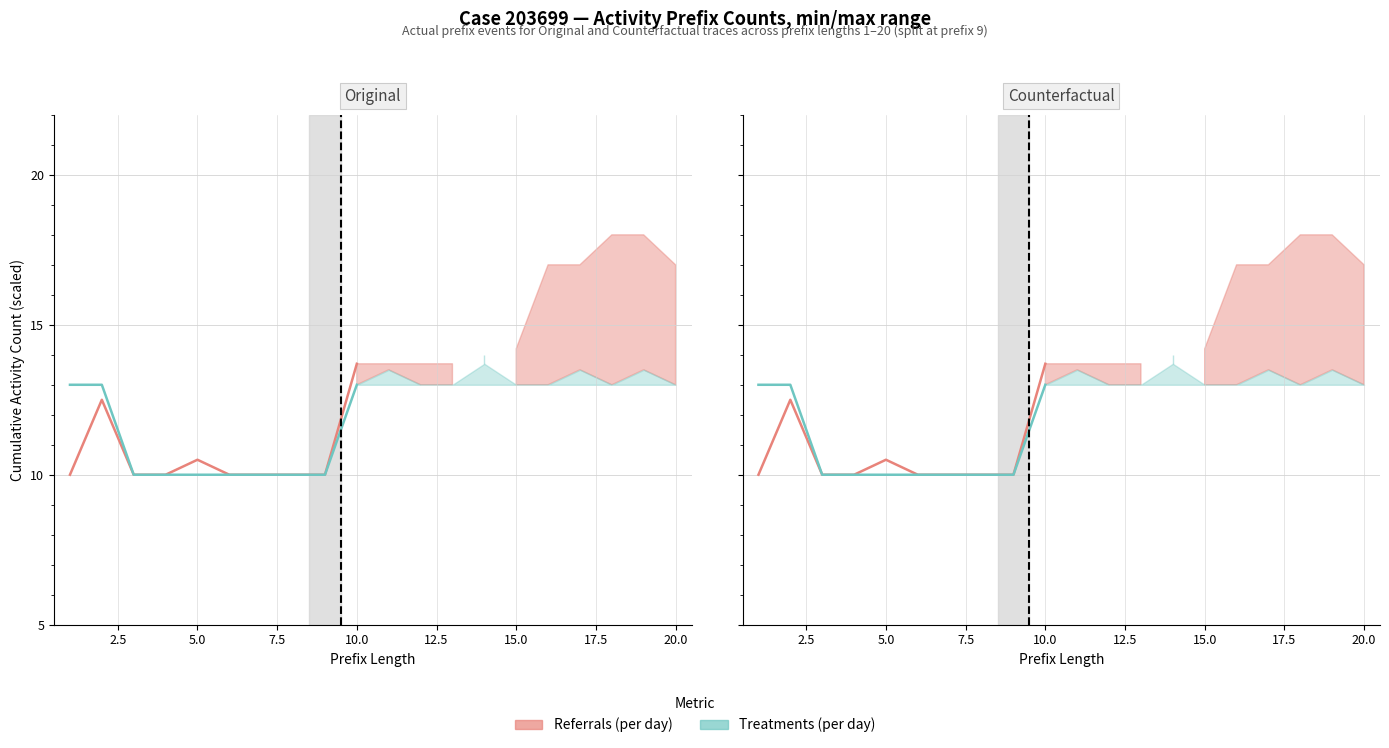

True or false: W_Nabellen/W_Valideren (CF) and W_Valideren/O_SELECTED (CF) cross at least once.

False